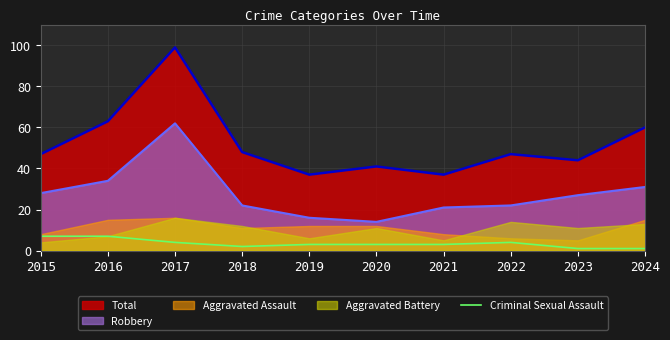

True or false: Robbery has a value of 31 at 2024.

True